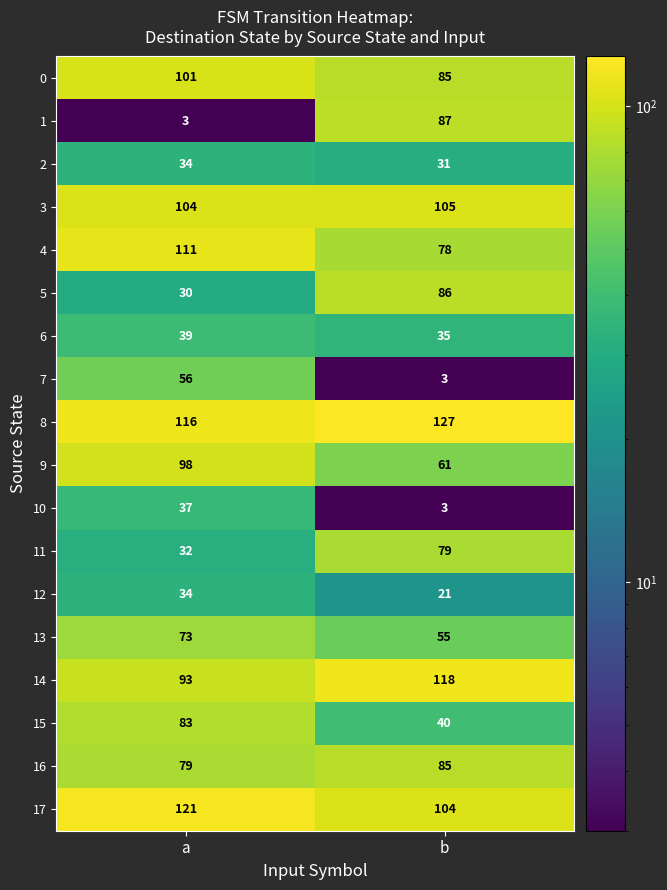

Read the 5 value at b.

86